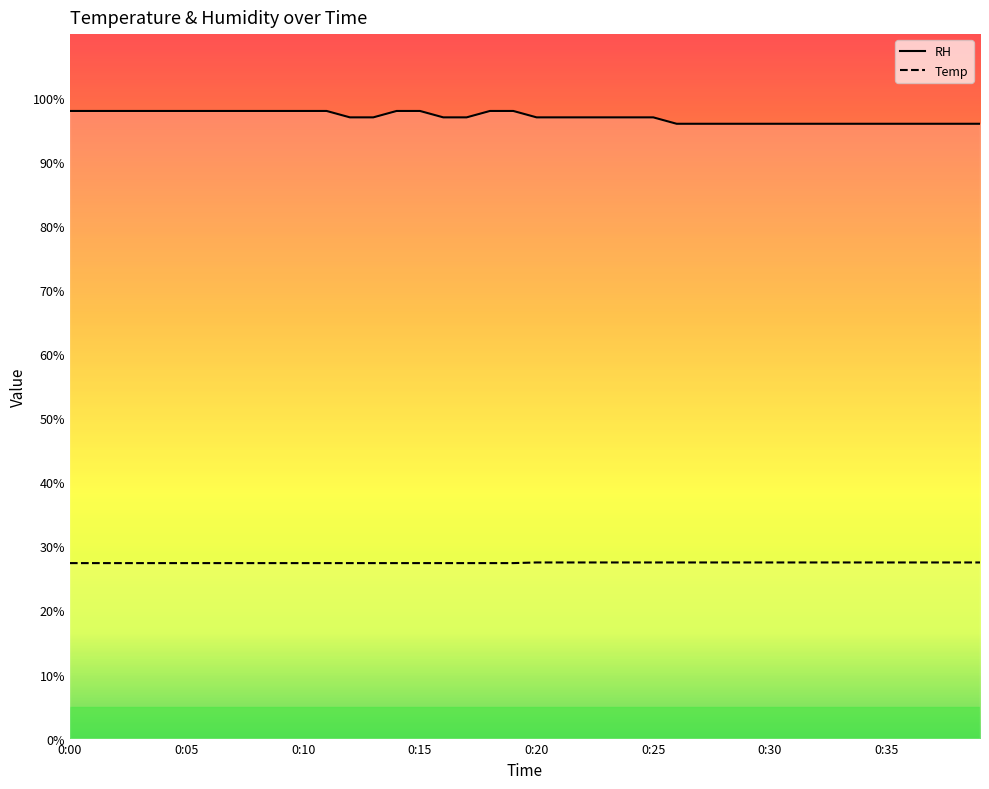

At which category is the sum across all series the highest?

0:00